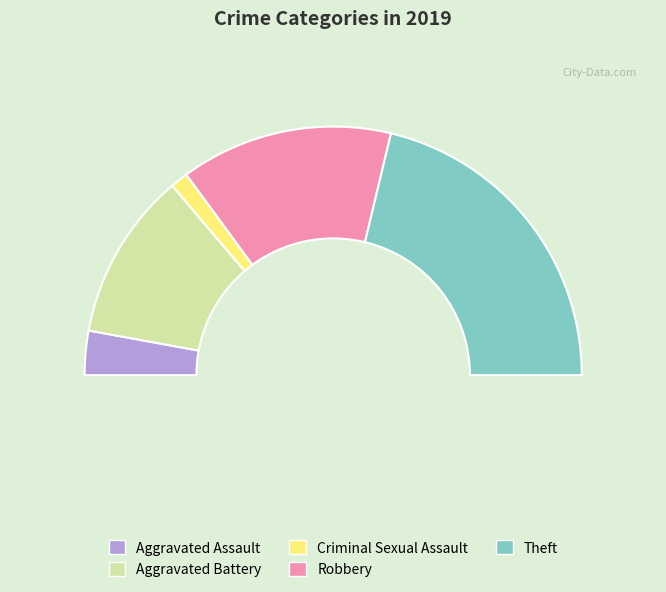

To the nearest percent, what is the difference between the Theft and Robbery slice percentages?

15%